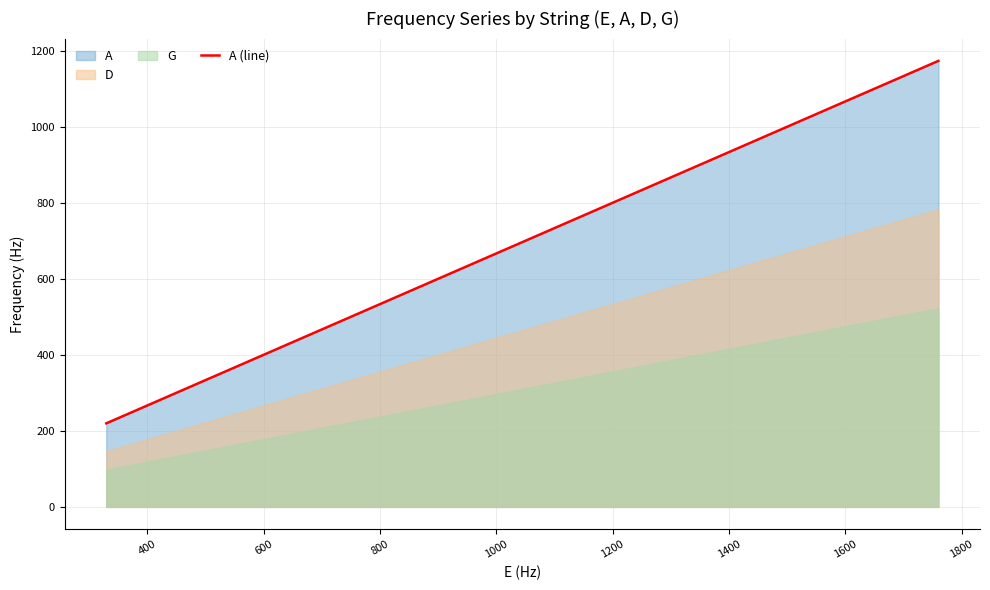

What is the minimum value for A (line)?

220.0